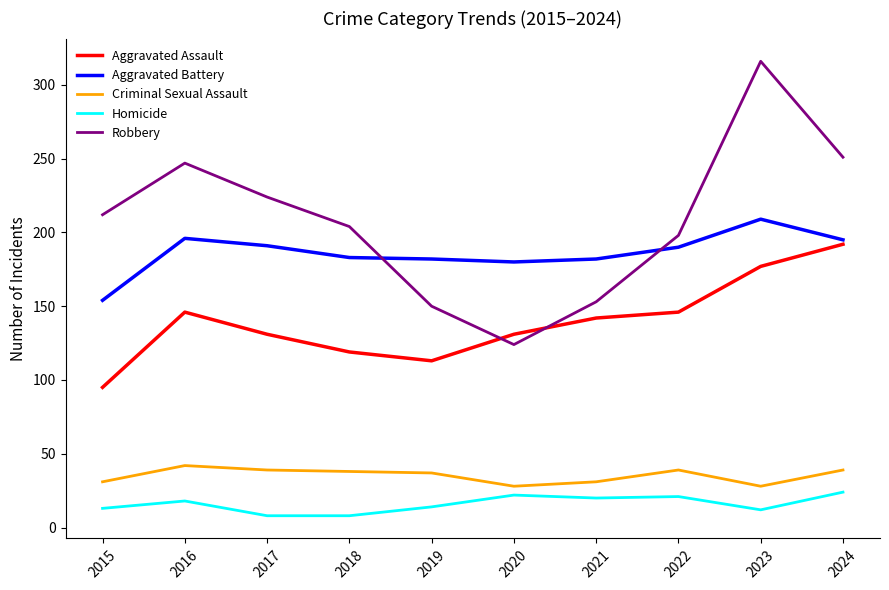

True or false: Criminal Sexual Assault has more than 0 interior local peaks.

True